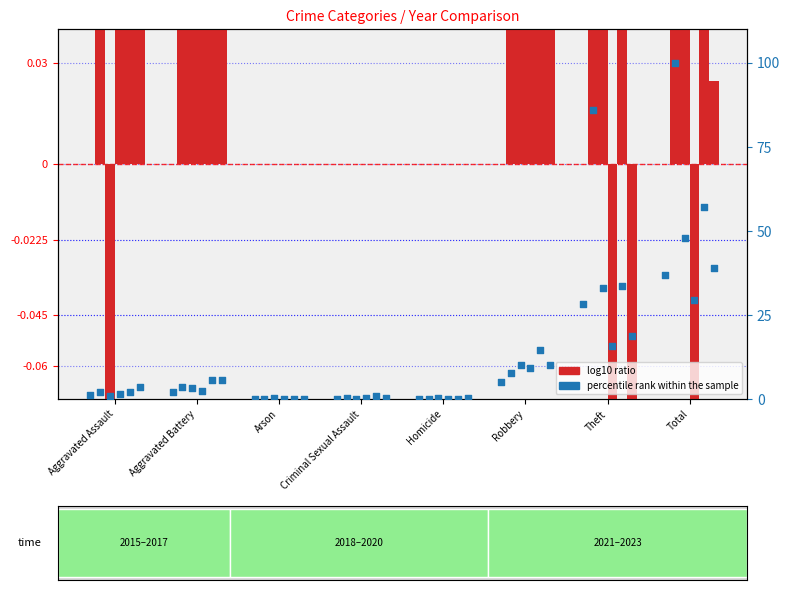

Which series has the largest total across all categories?

percentile rank within the sample